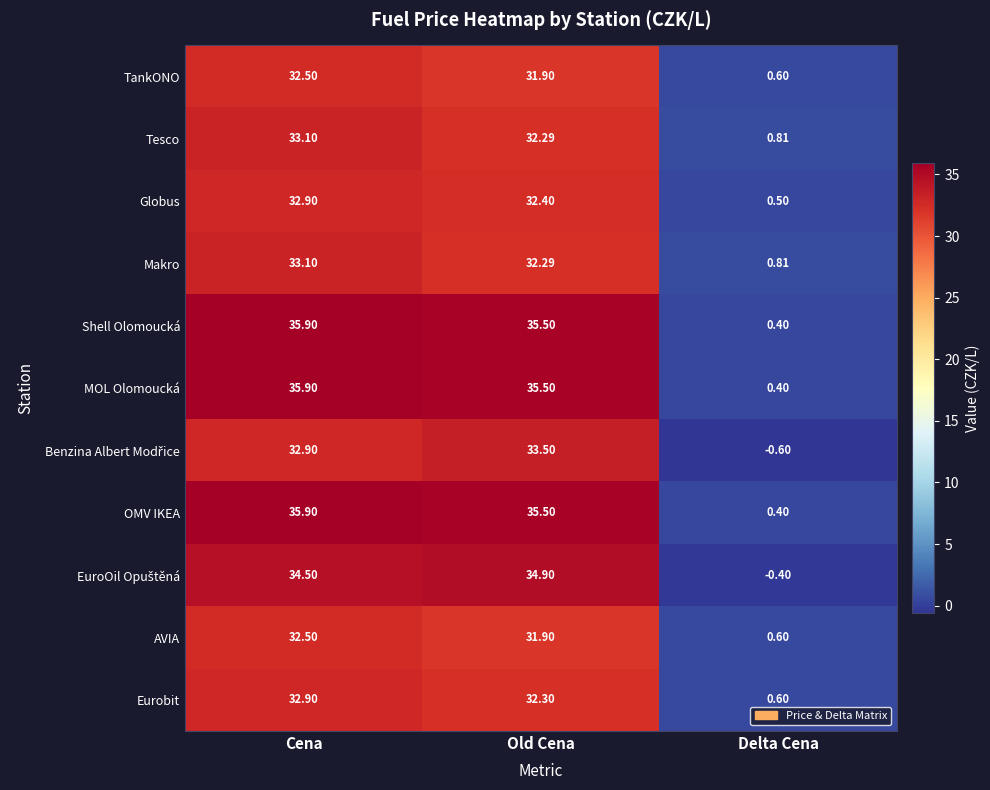

List the labels in order of Eurobit value, smallest first.

Delta Cena, Old Cena, Cena